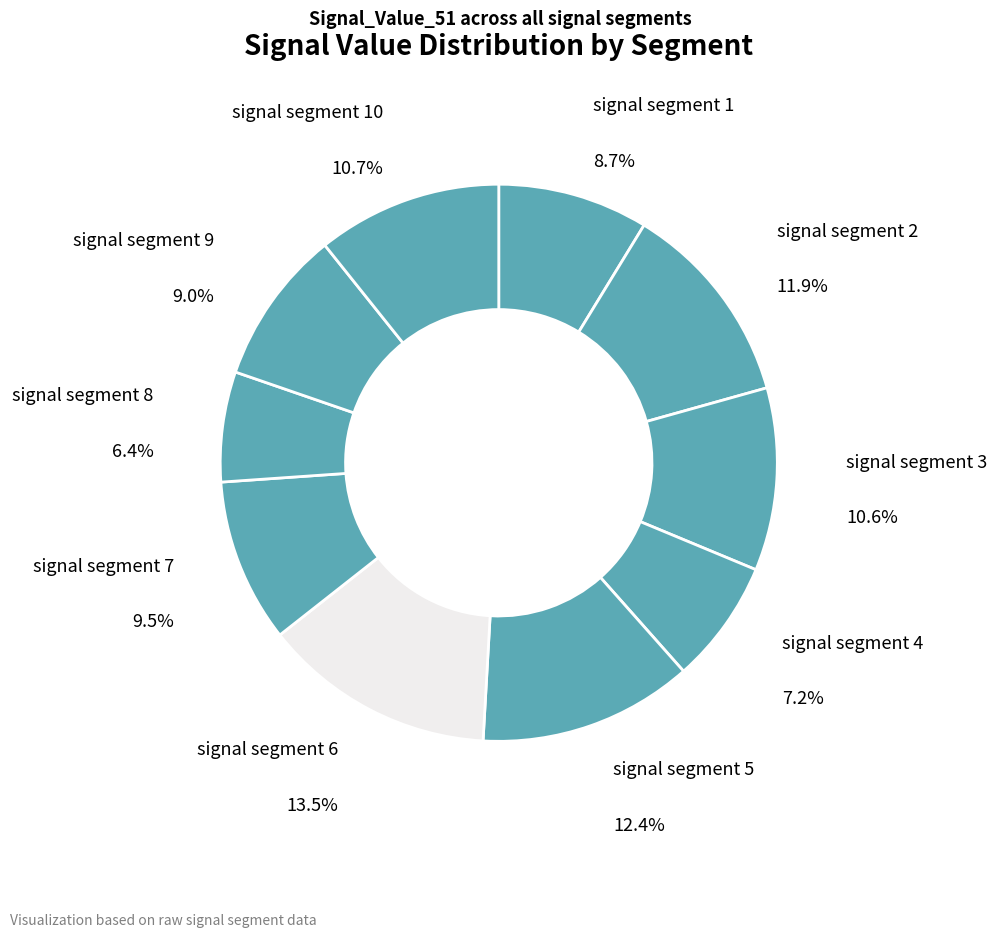

To the nearest percent, what is the combined percentage of signal segment 7 and signal segment 3?

20%